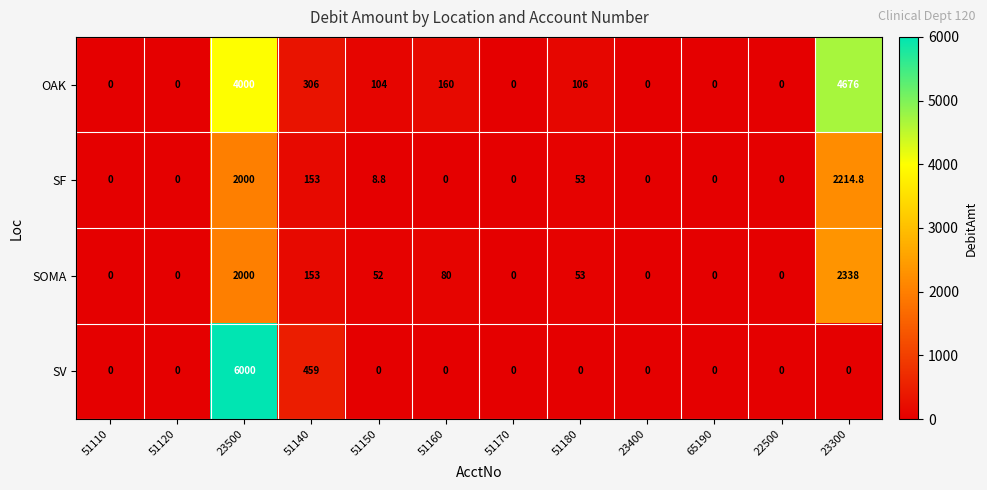

At which category is the sum across all series the highest?

23500